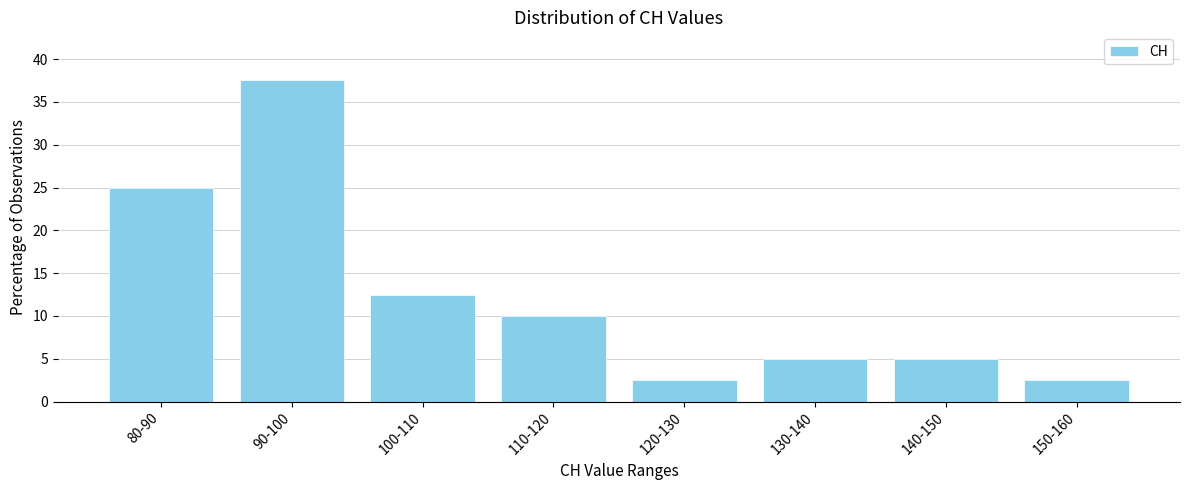

Reading left to right, what are all the values shown in this chart?

80-90=25.0	90-100=37.5	100-110=12.5	110-120=10.0	120-130=2.5	130-140=5.0	140-150=5.0	150-160=2.5